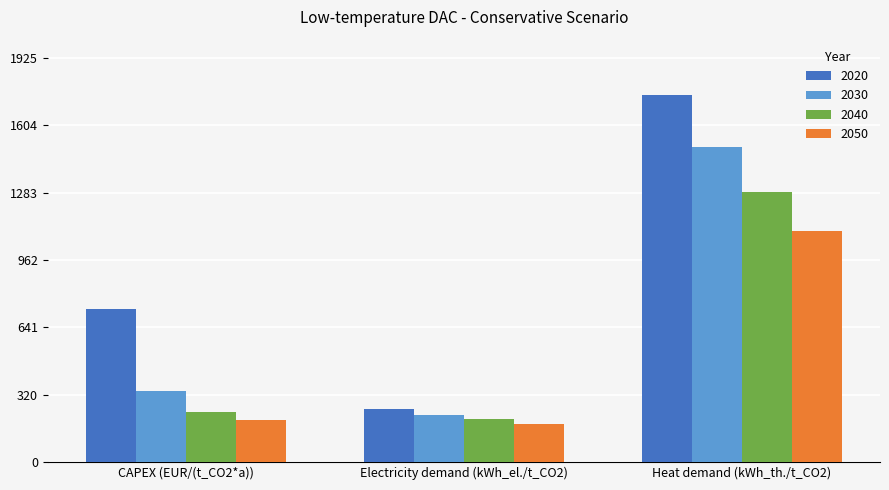

What is the sum of the 2050 values at Heat demand (kWh_th./t_CO2) and CAPEX (EUR/(t_CO2*a))?

1301